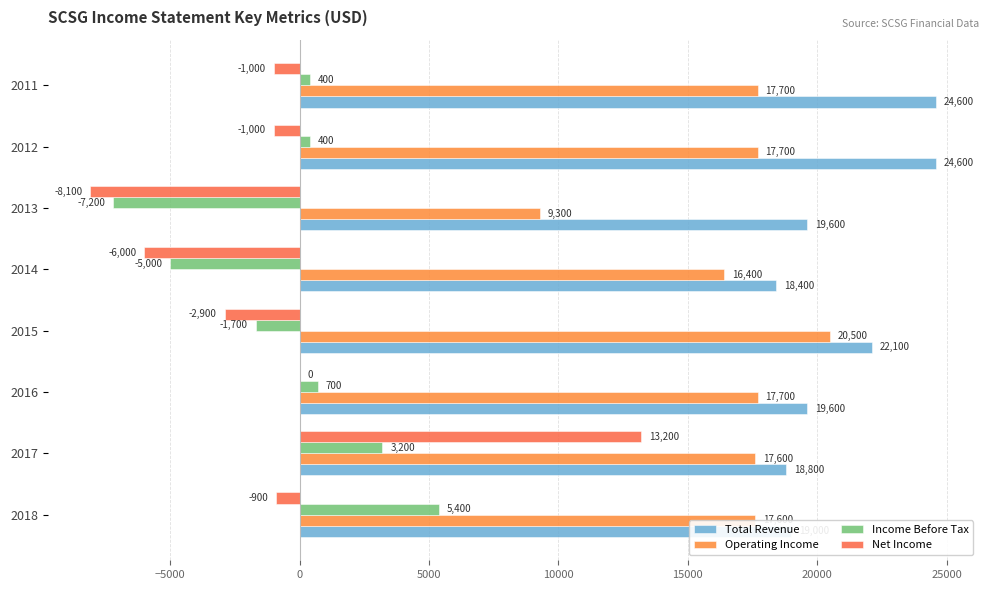

What is the sum of all Net Income values?

-6700